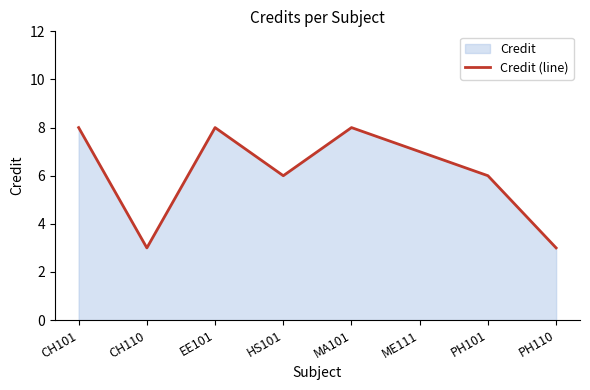

Is it true that the value at MA101 is 12?

False